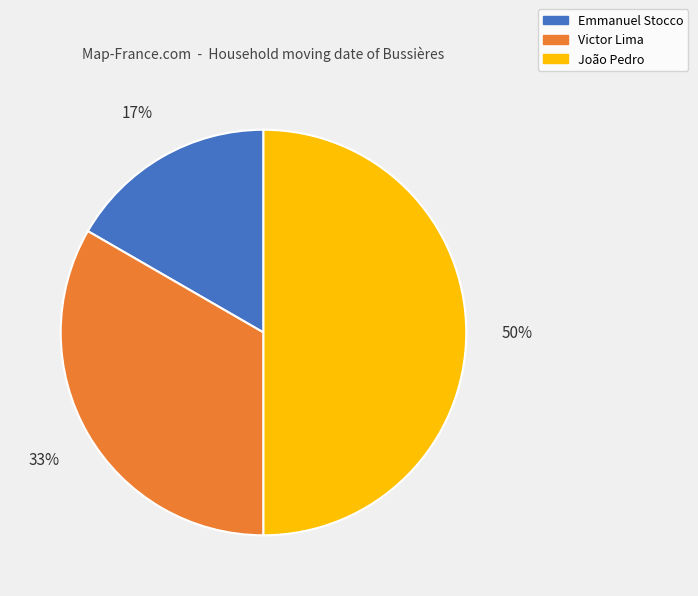

Does Emmanuel Stocco represent more than half of the total?

No